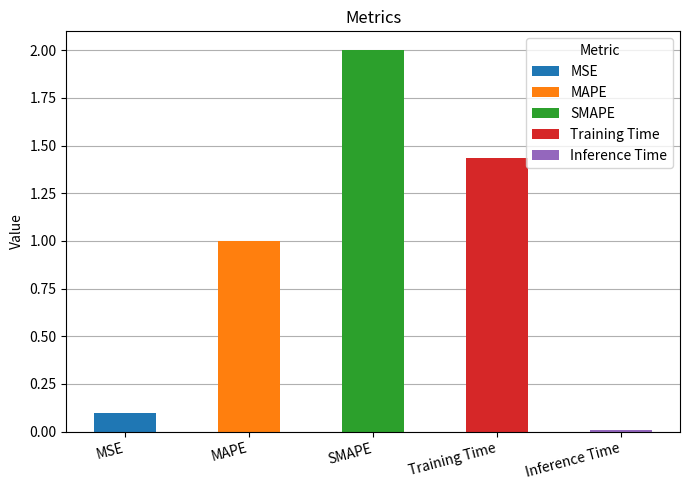

What is the change in value from MSE to MAPE?

+0.9